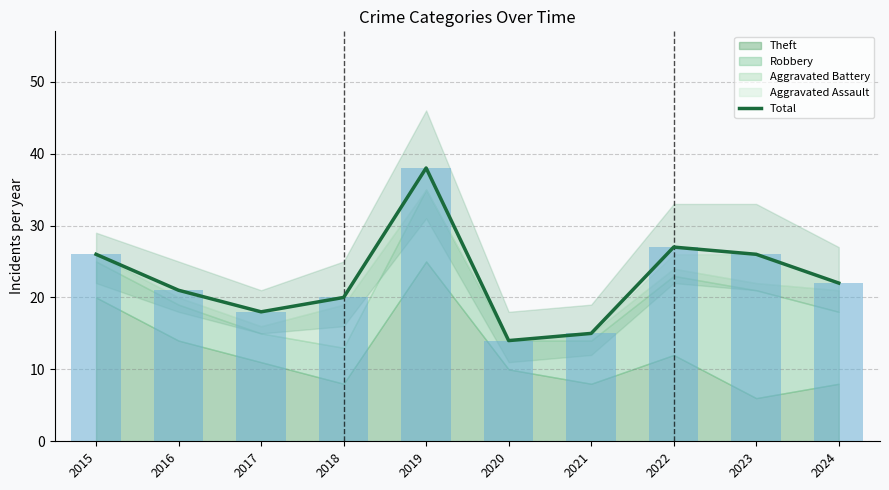

Is it true that the value at 2024 is 14?

False